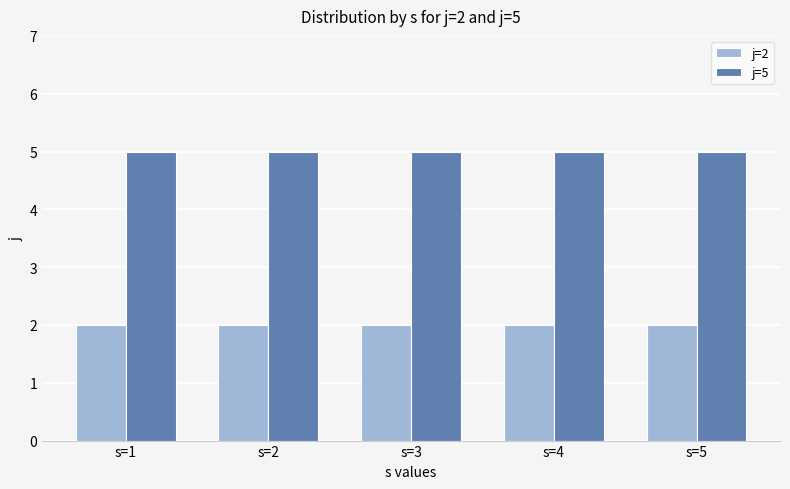

What is the maximum value for j=2?

2